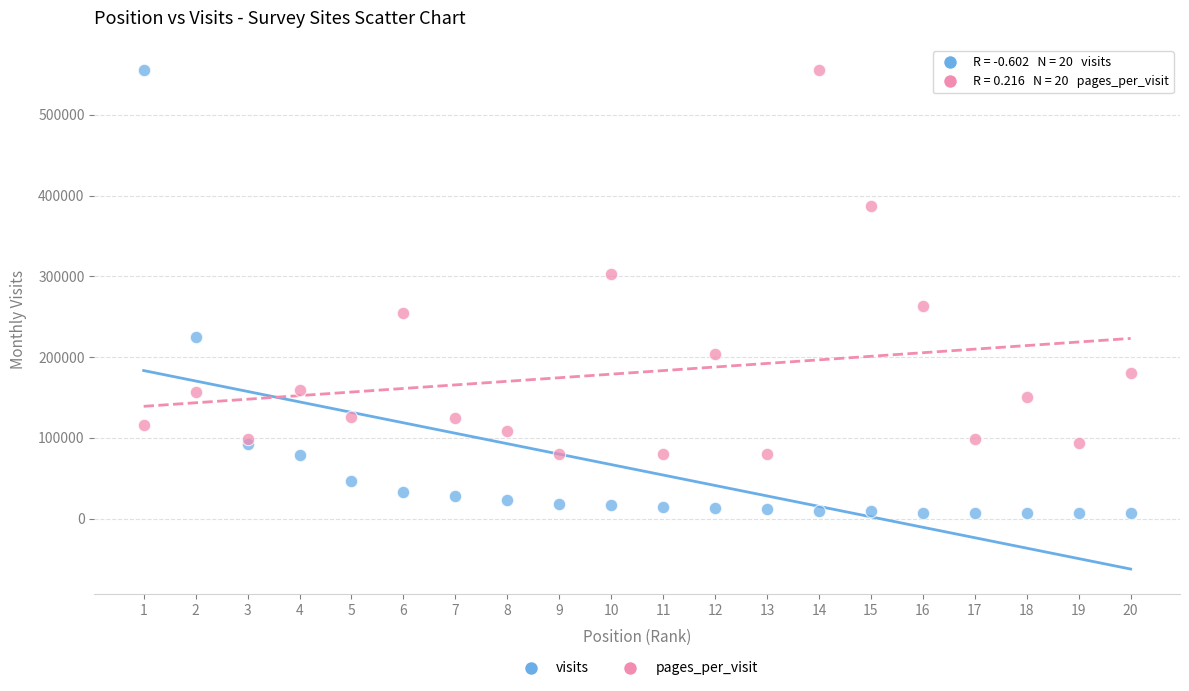

In the pages_per_visit series, what Y value is closest to 317900?

302259.3